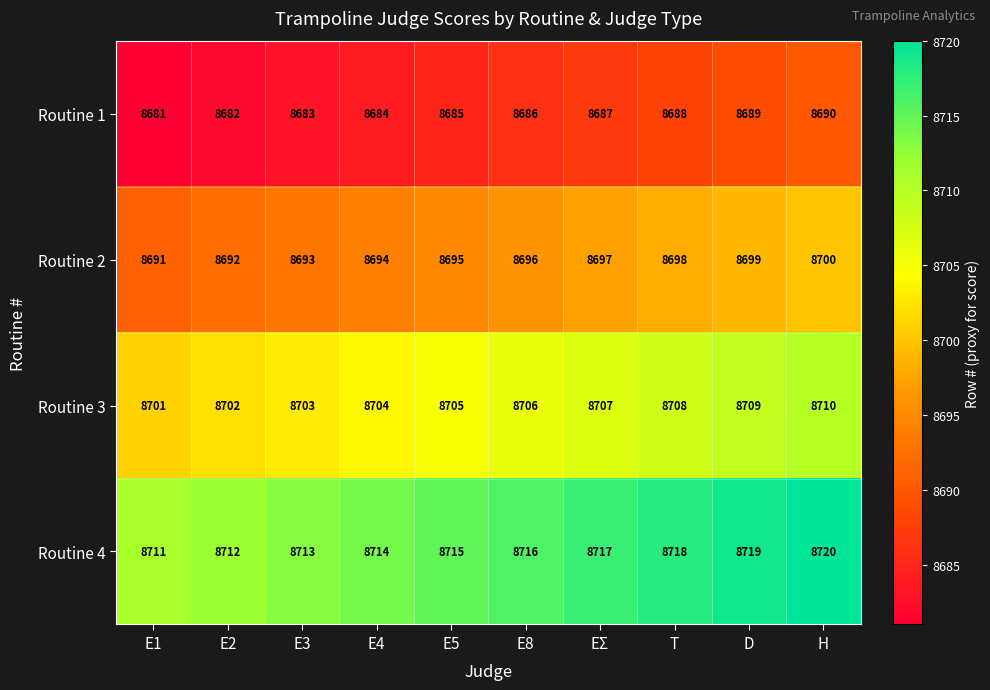

What value does the Routine 4 series have at E5?

8715